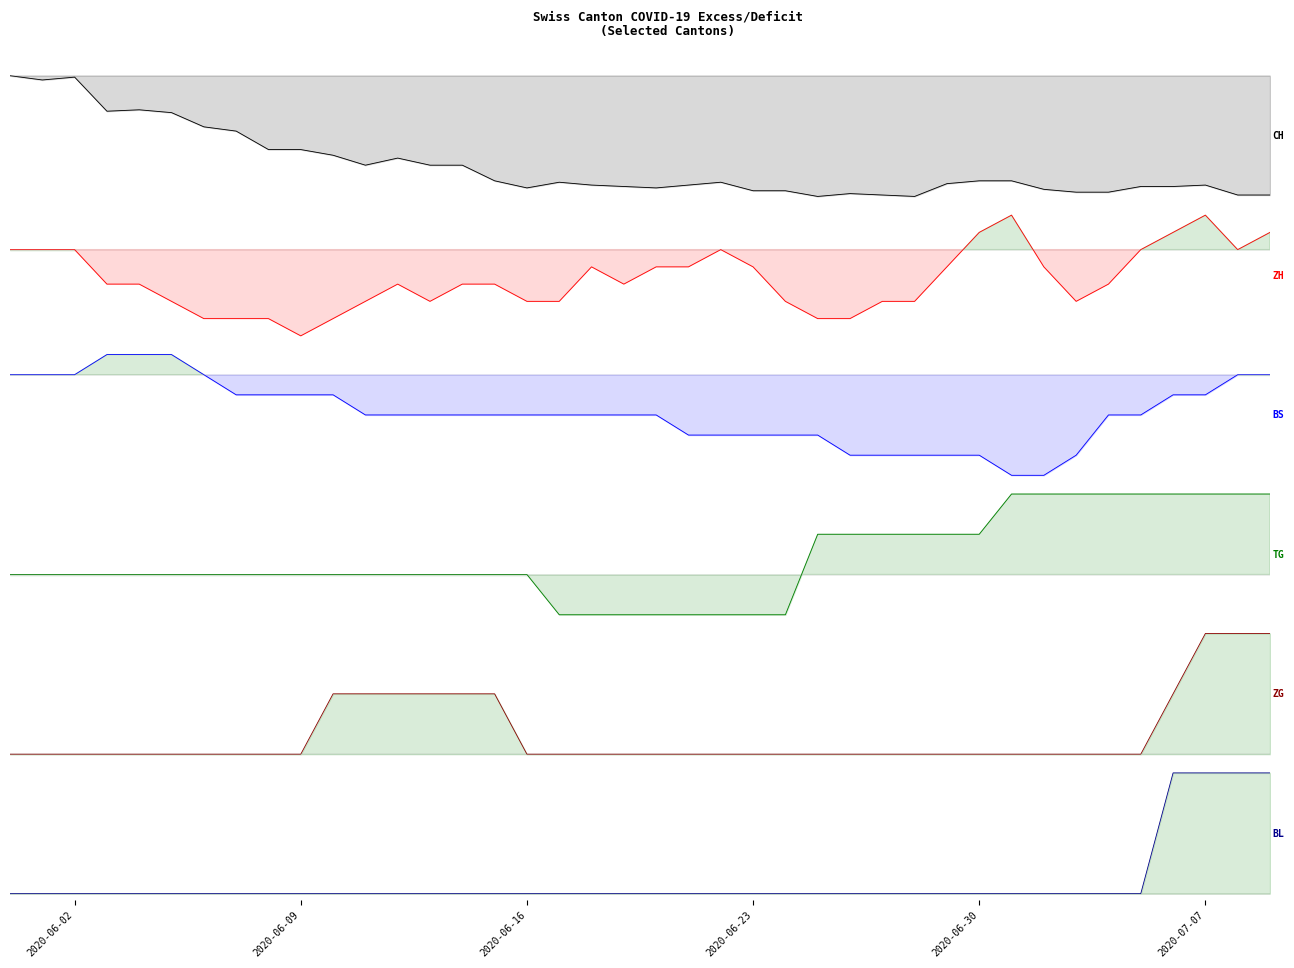

Which series has the largest total across all categories?

TG